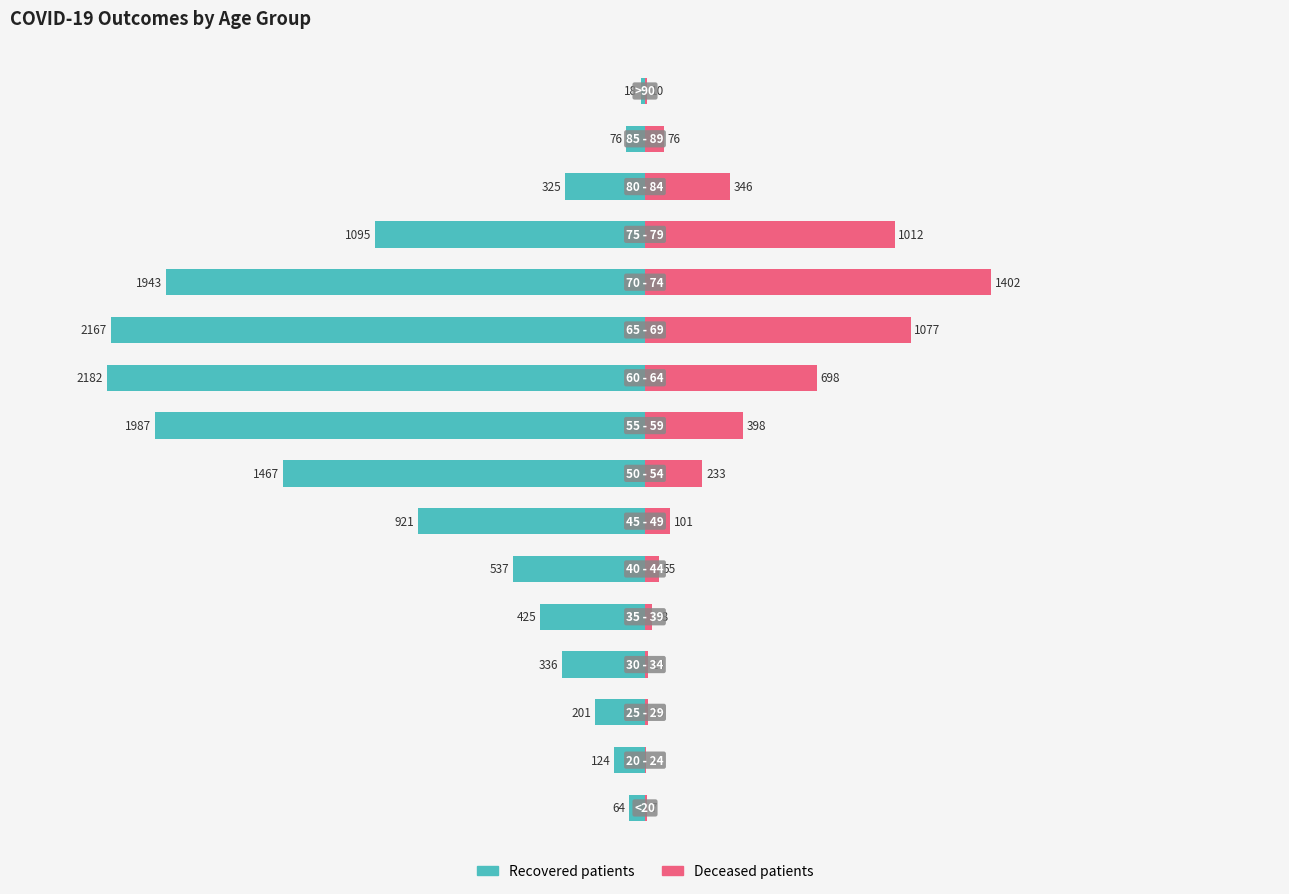

The recovered_patients series shows -294 at 5. True or false?

False